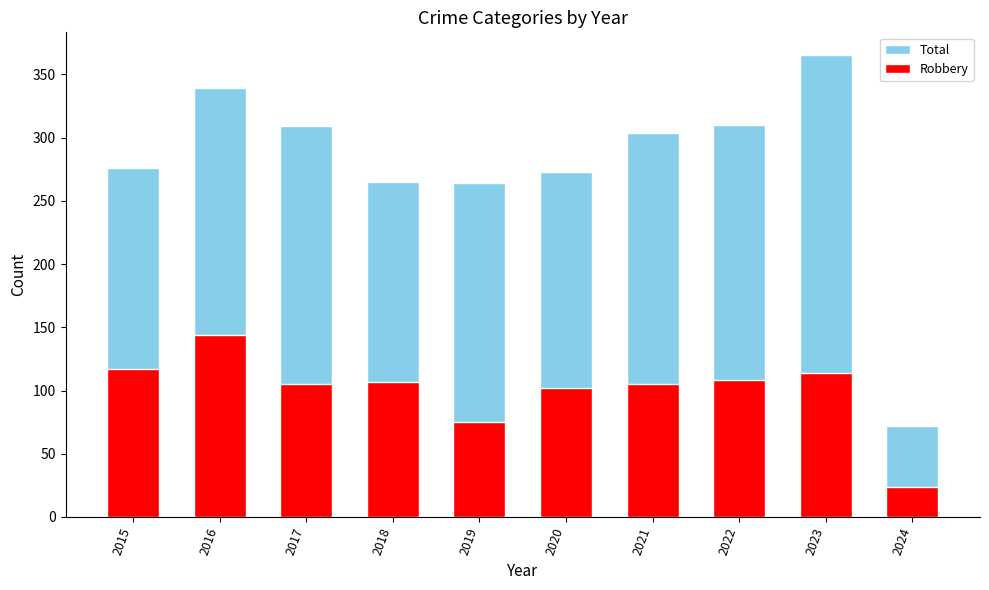

The Total series shows 522 at 2016. True or false?

False